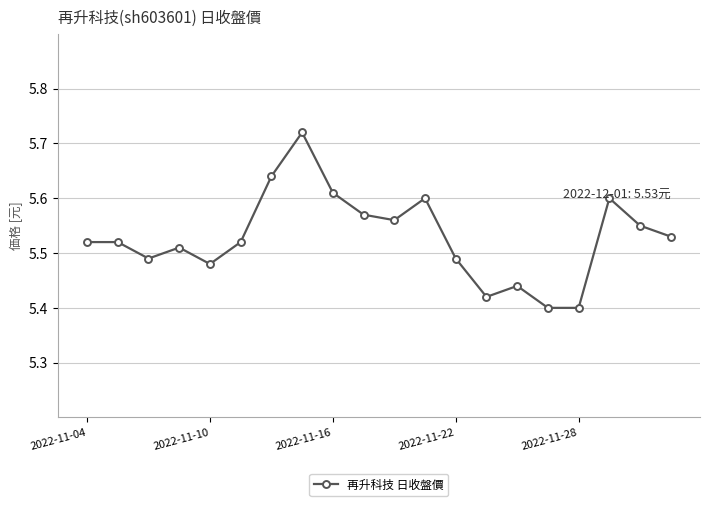

True or false: there are more than 1 points higher than both neighbors.

True